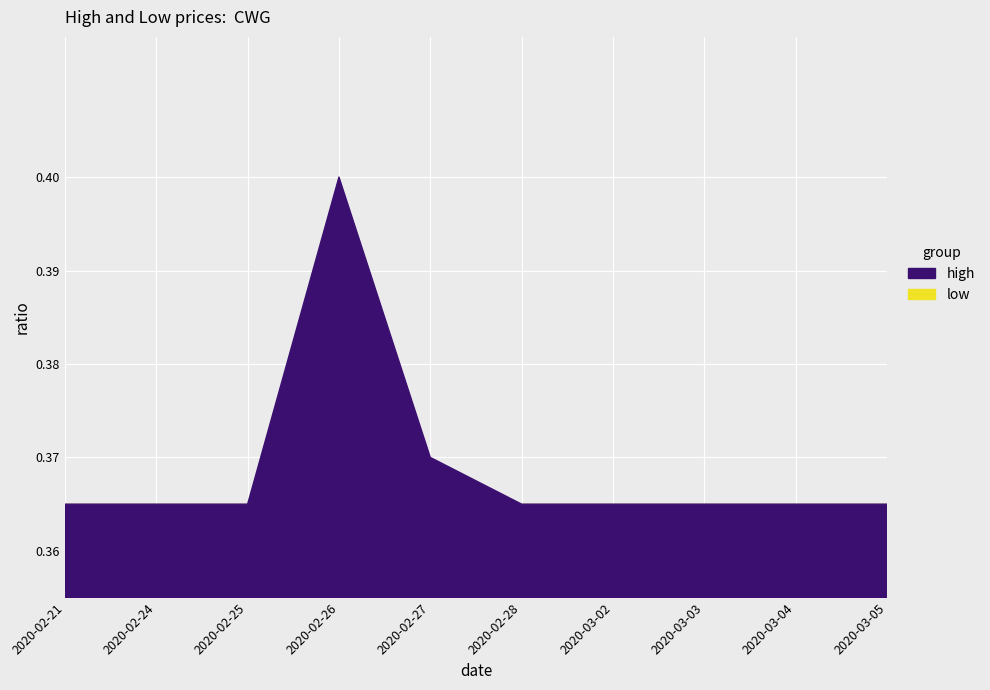

What are all the series names shown in the legend?

high, low